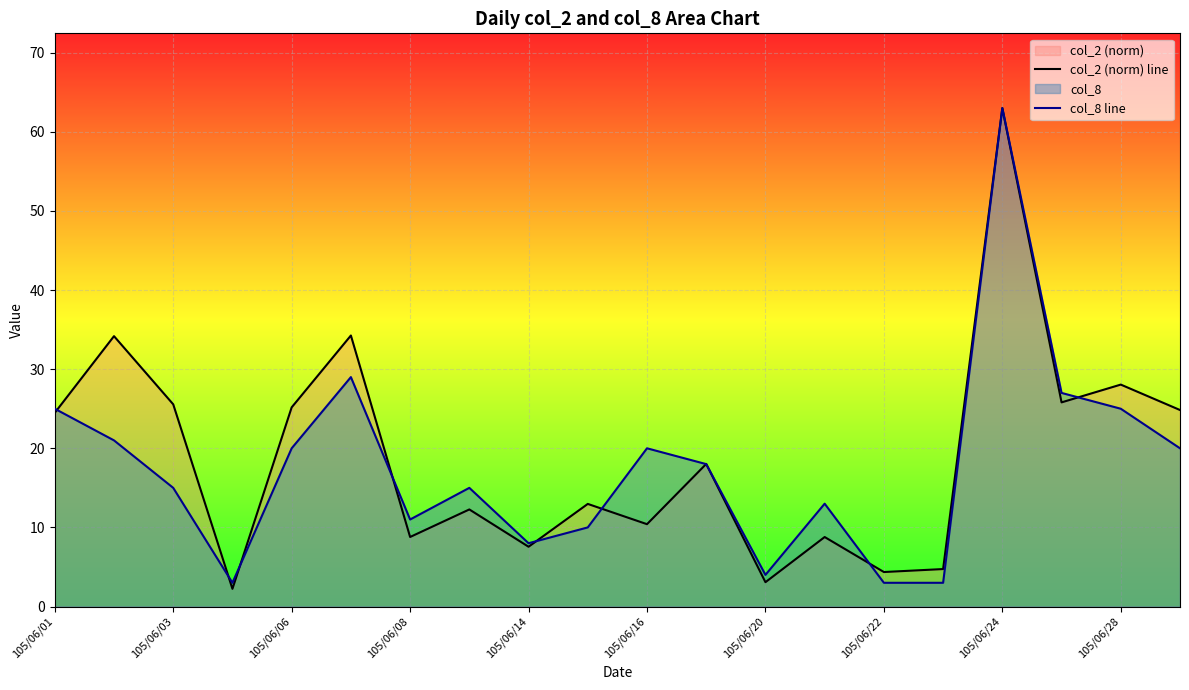

What is the spread (max minus min) of values at 105/06/16?

9.6